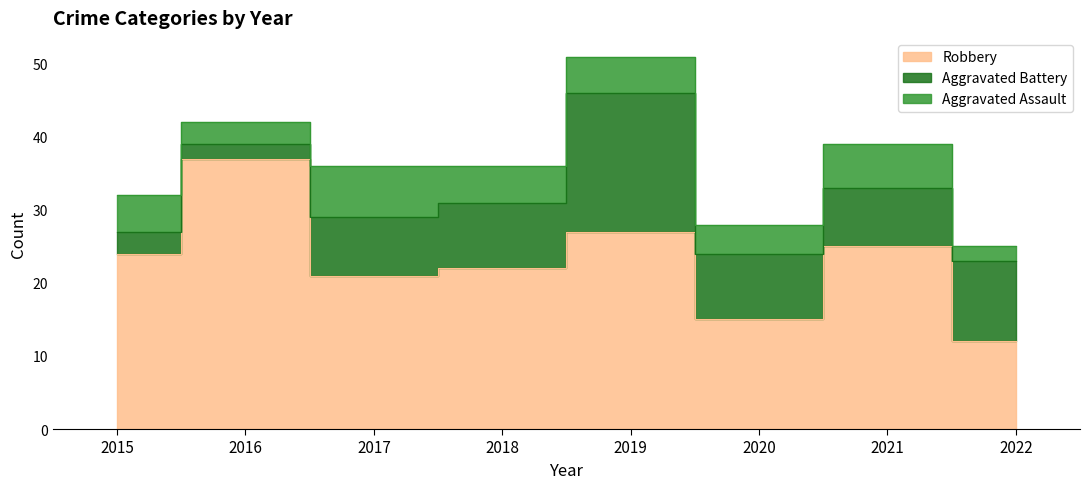

Reading left to right, extract all data points from this chart.

Robbery: 2015=24	2016=37	2017=21	2018=22	2019=27	2020=15	2021=25	2022=12
Aggravated Battery: 2015=3	2016=2	2017=8	2018=9	2019=19	2020=9	2021=8	2022=11
Aggravated Assault: 2015=5	2016=3	2017=7	2018=5	2019=5	2020=4	2021=6	2022=2